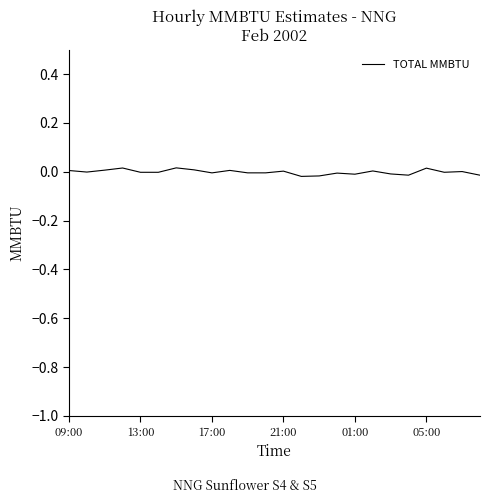

Which category has the lowest value across all series?

13